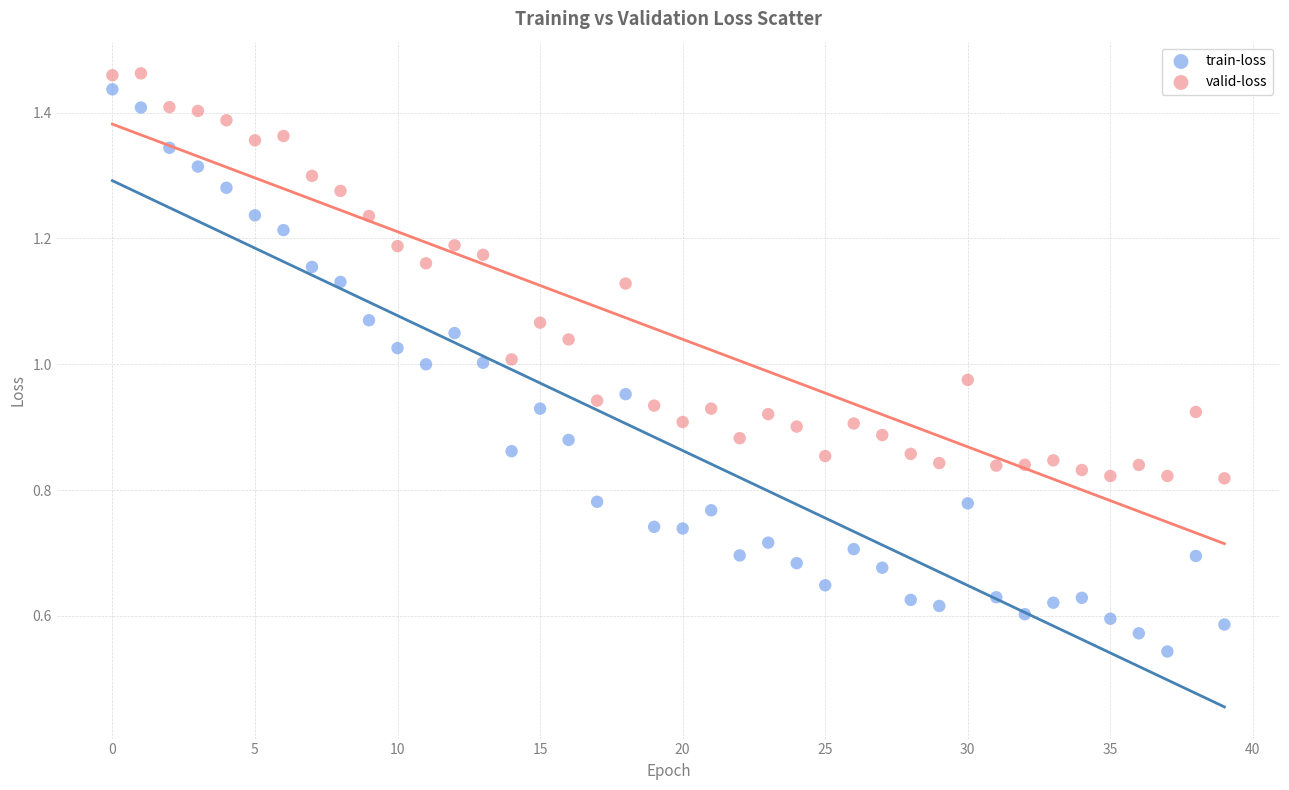

Which series has the widest spread of Y values?

train-loss